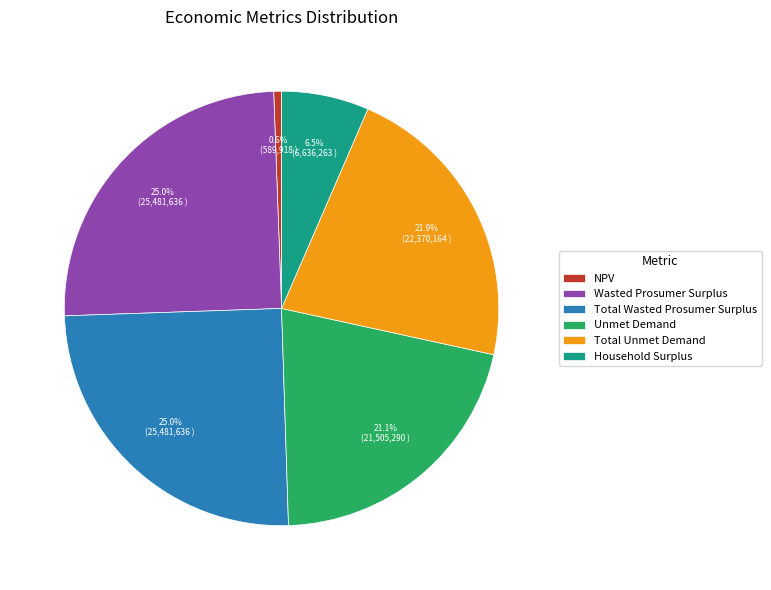

Is the sum of Household Surplus and Unmet Demand greater than half?

No